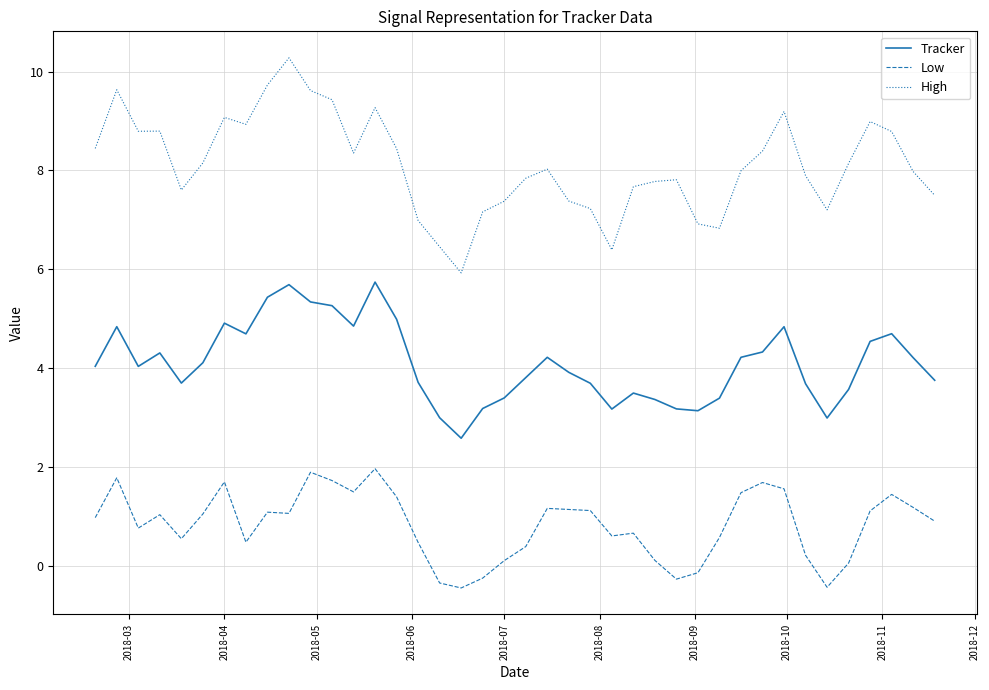

Which series has the largest total across all categories?

High